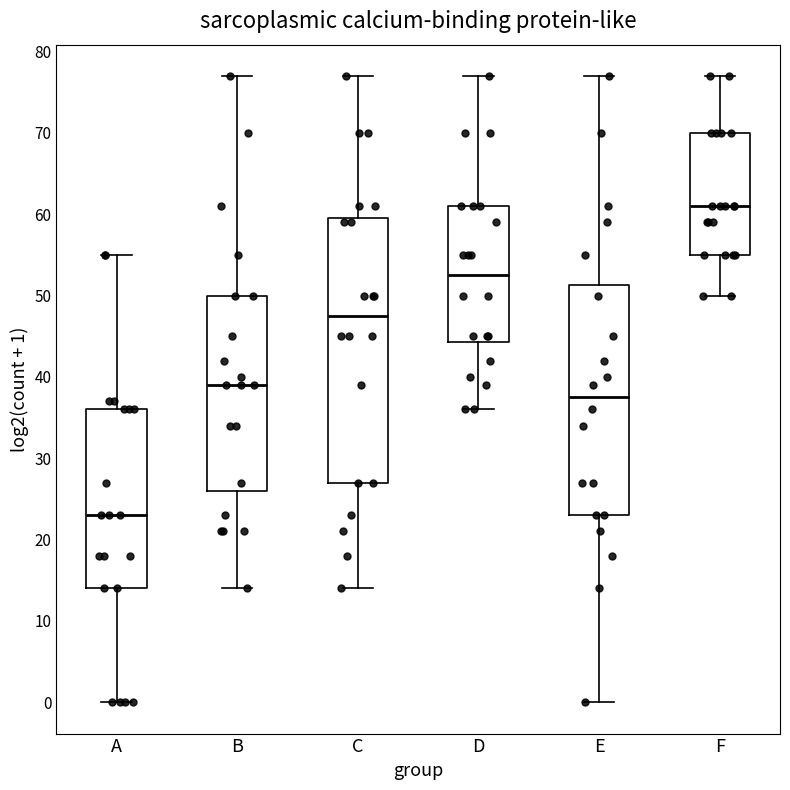

Reading left to right, transcribe this box plot: for each box, give where its median line is, the range the box spans, and where its two whiskers end, as read against the y-axis. The values are not printed on the chart, so give them approximately, as read against the axis.

A: median 23, box 14 to 36, whiskers 0 to 55
B: median 39, box 26 to 50, whiskers 14 to 77
C: median 48, box 27 to 60, whiskers 14 to 77
D: median 53, box 44 to 61, whiskers 36 to 77
E: median 38, box 23 to 51, whiskers 0 to 77
F: median 61, box 55 to 70, whiskers 50 to 77